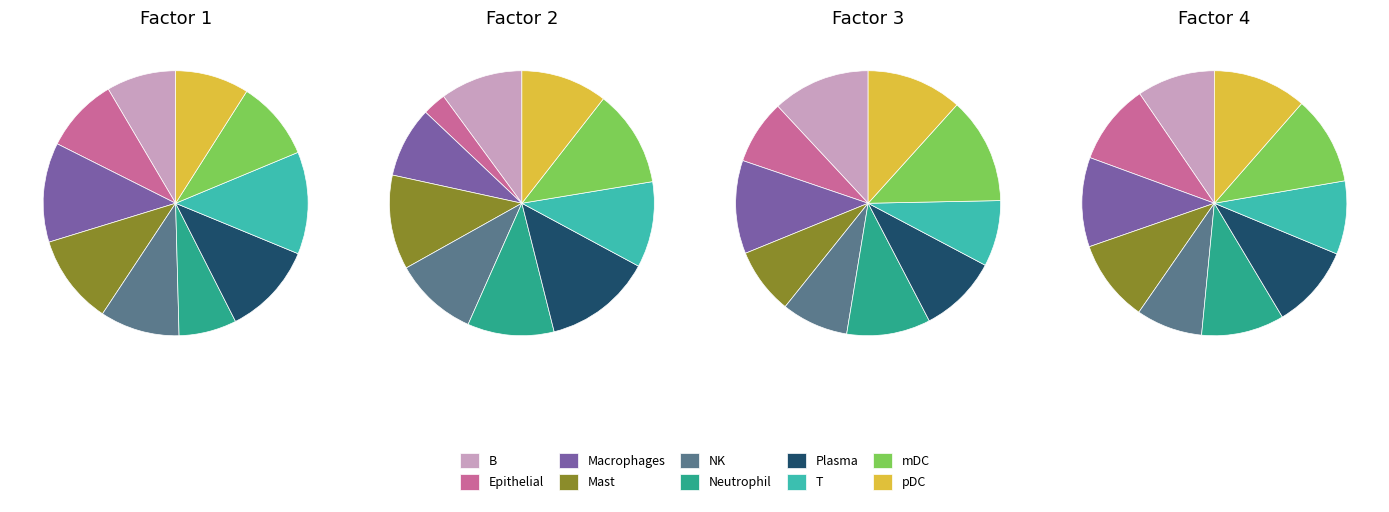

Combined, do NK and Epithelial account for over 50%?

No